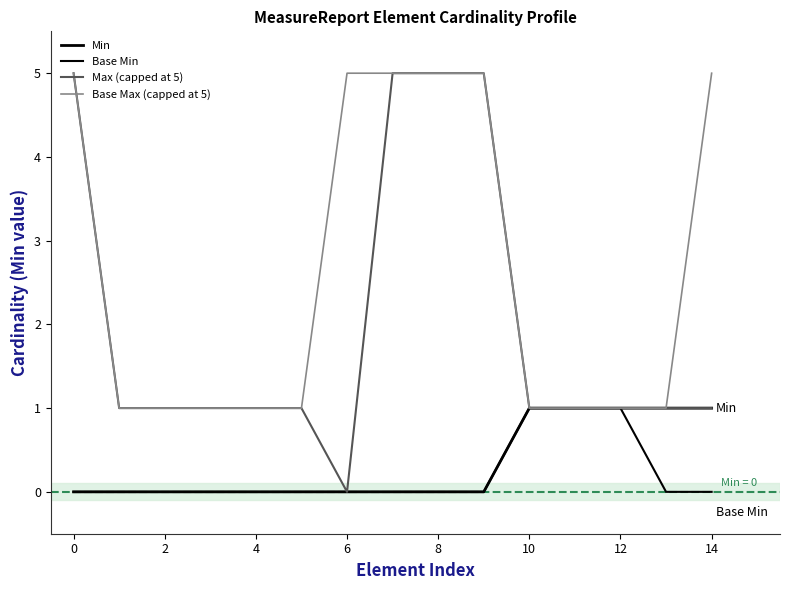

Which series has the largest total across all categories?

Base Max (capped at 5)